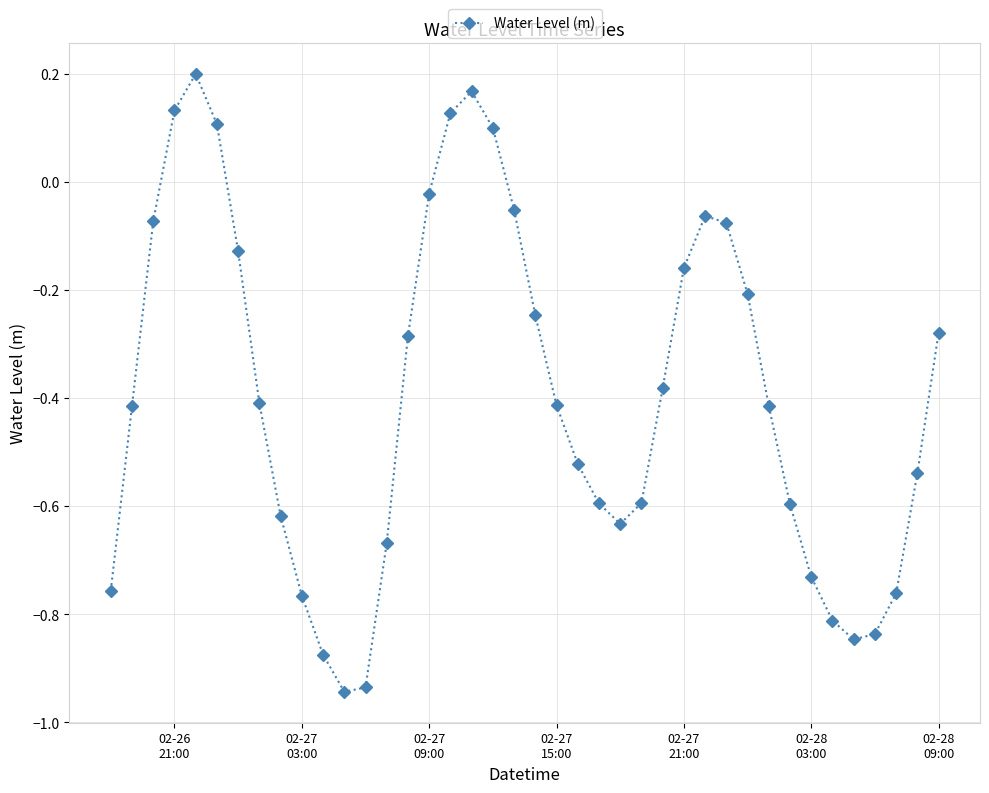

What is the difference between the second highest and second lowest values?

1.1